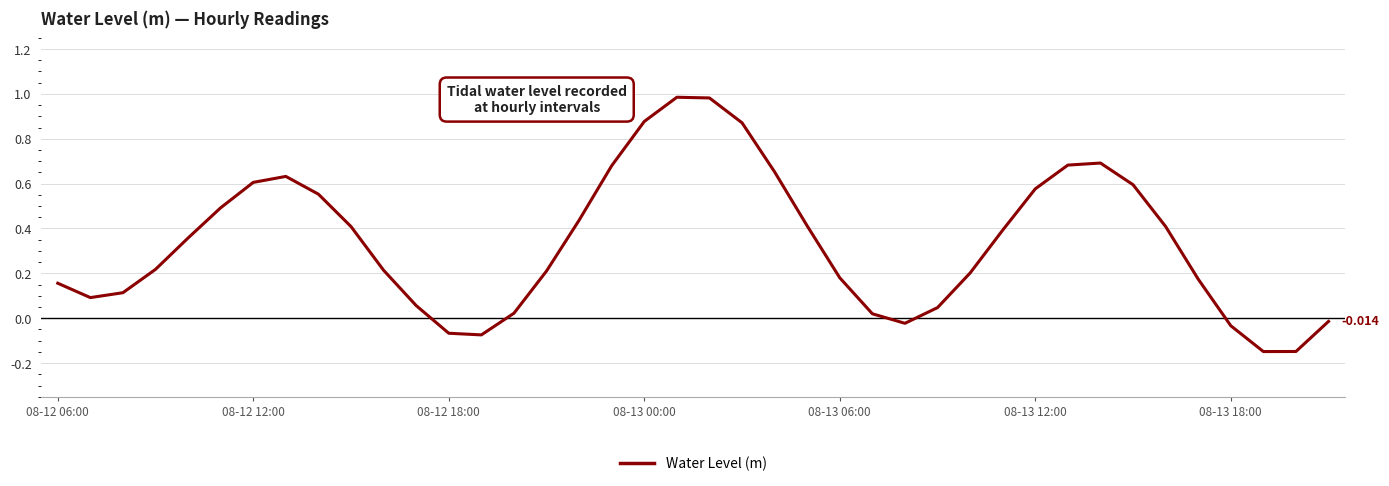

At which label does the data first exceed 0?

08-12 06:00